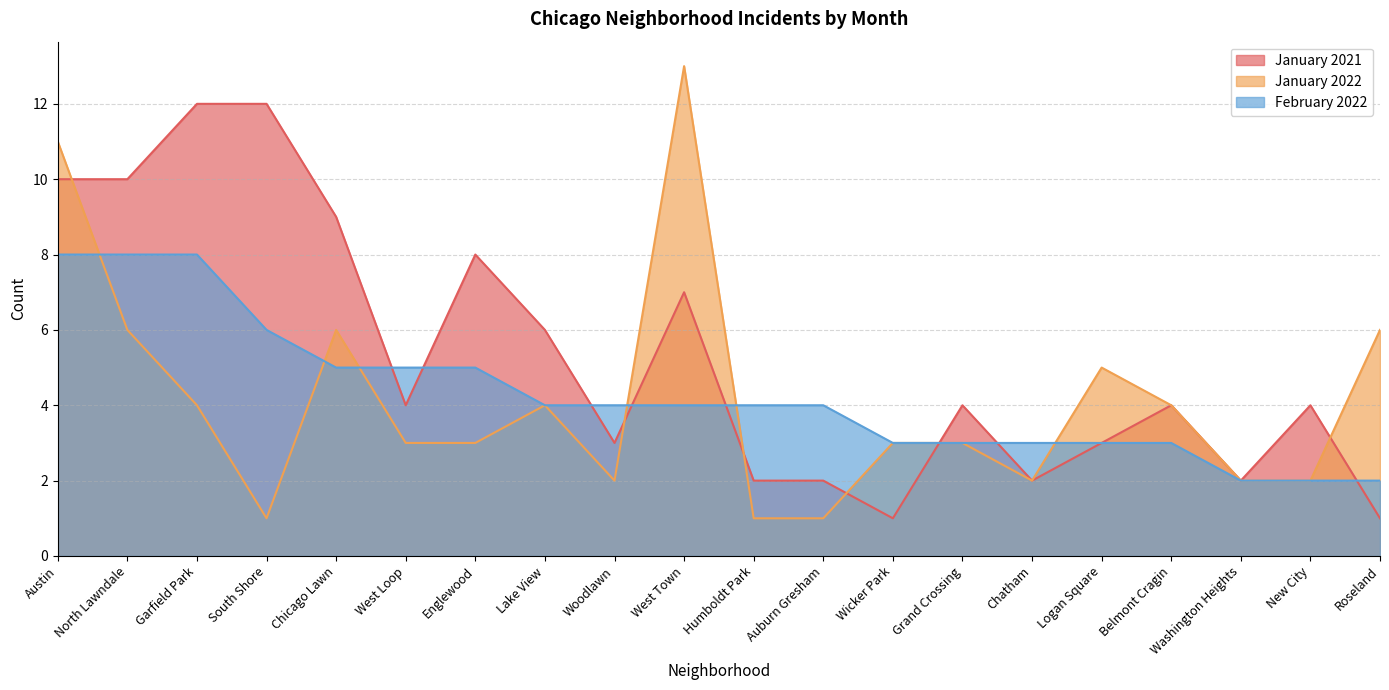

What is the difference between the maximum and minimum values in the January 2022 series?

12